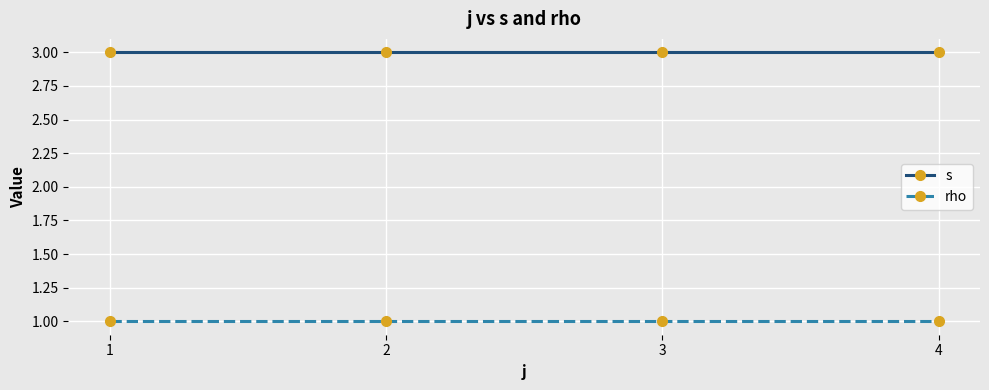

Is it true that s equals 1 at 1?

False